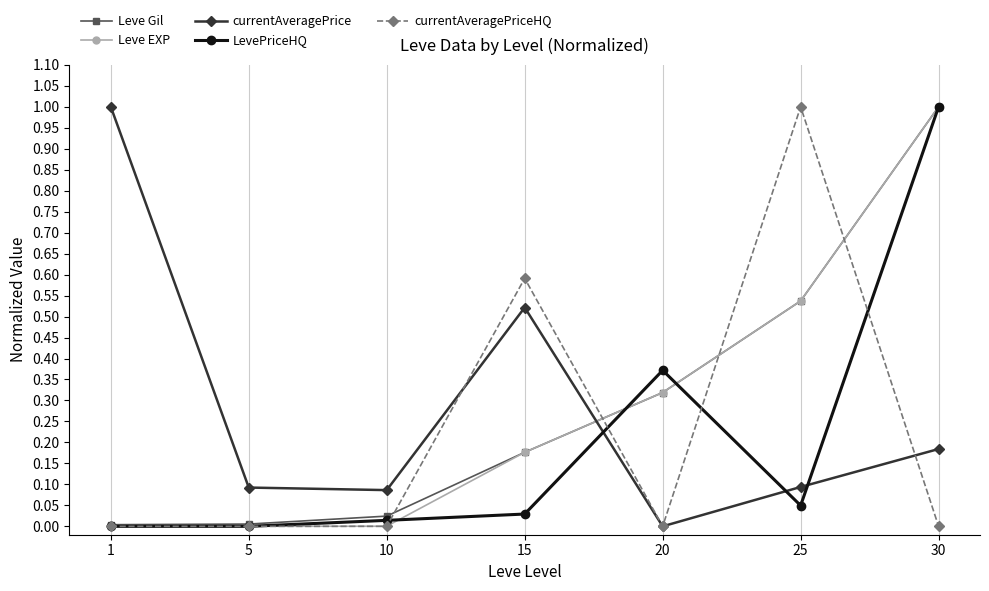

Between which two adjacent categories do Leve Gil and currentAveragePrice first intersect?

15 and 20